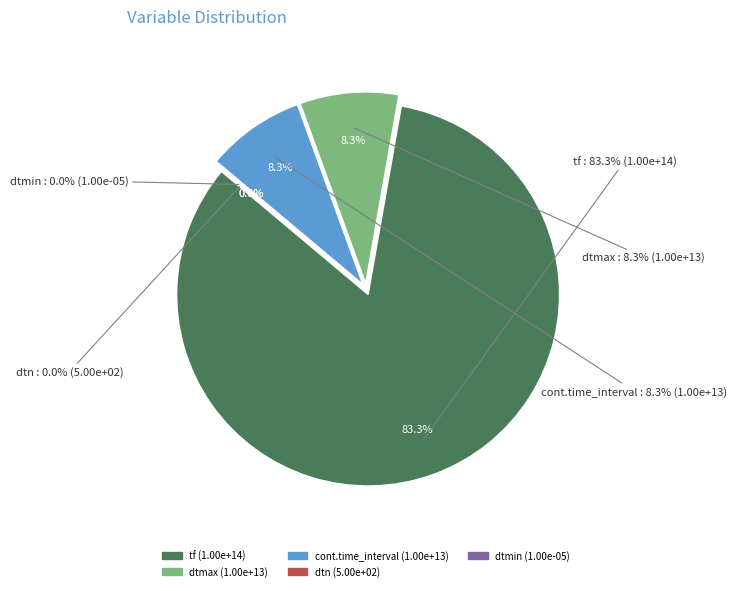

The dtmin slice represents 1% of the pie. True or false?

False